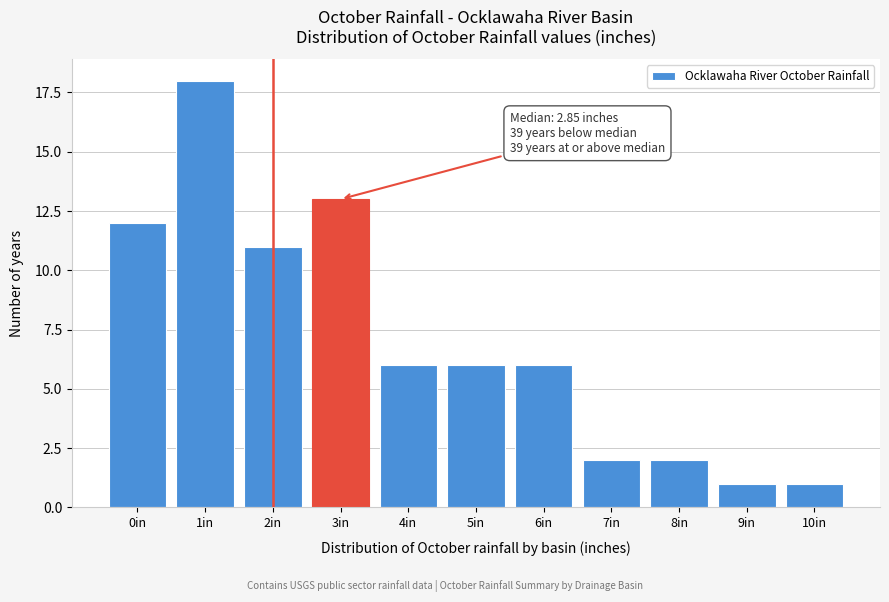

Reading right to left, transcribe all the data shown in this chart.

1	1	2	2	6	6	6	13	11	18	12